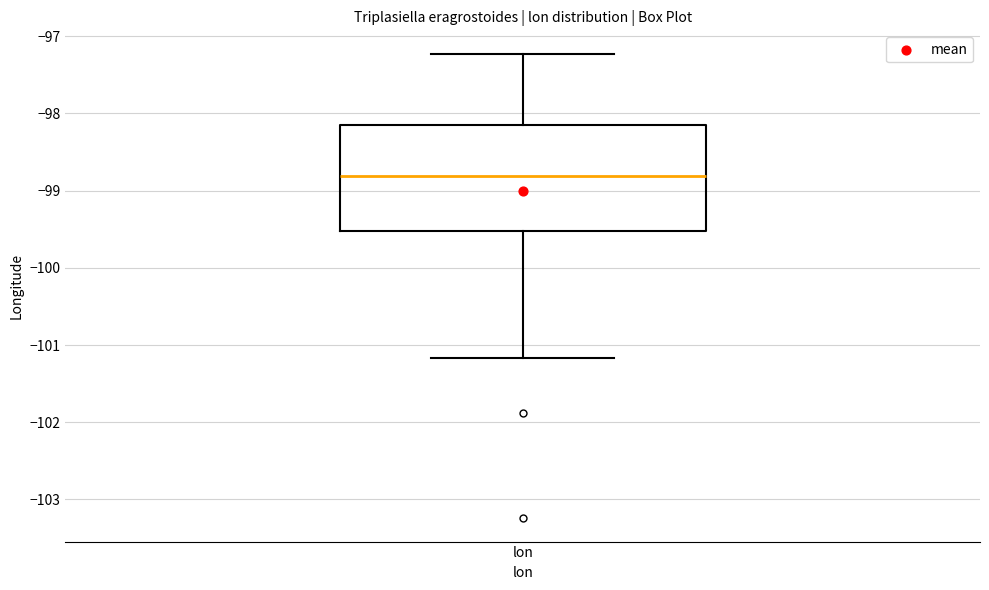

Transcribe this box plot: give where the median line is, the range the box spans, and where the two whiskers end, as read against the y-axis. The values are not printed on the chart, so give them approximately, as read against the axis.

median -98.8, box -99.5 to -98.2, whiskers -101.2 to -97.2